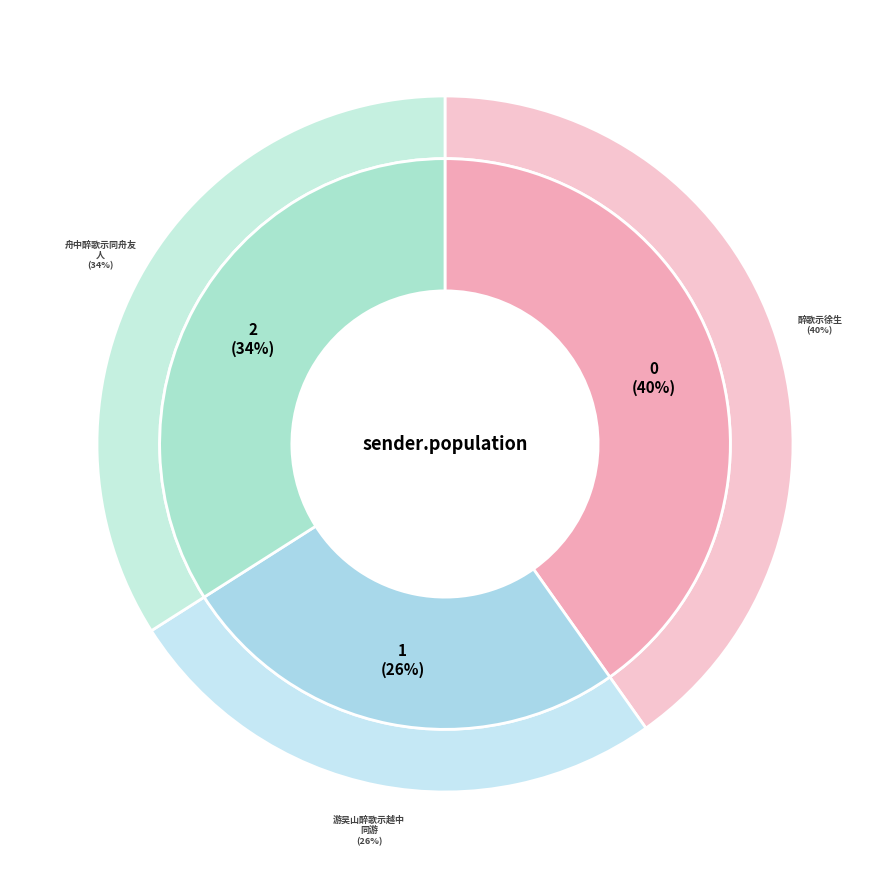

To the nearest percent, what is the difference between the largest and smallest slice percentages?

14%